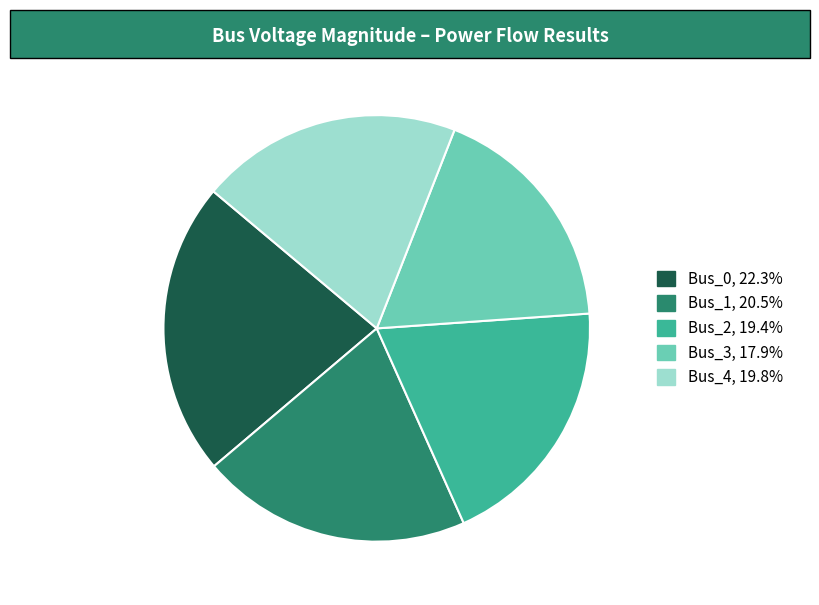

Which has a higher value, Bus_1 or Bus_3?

Bus_1